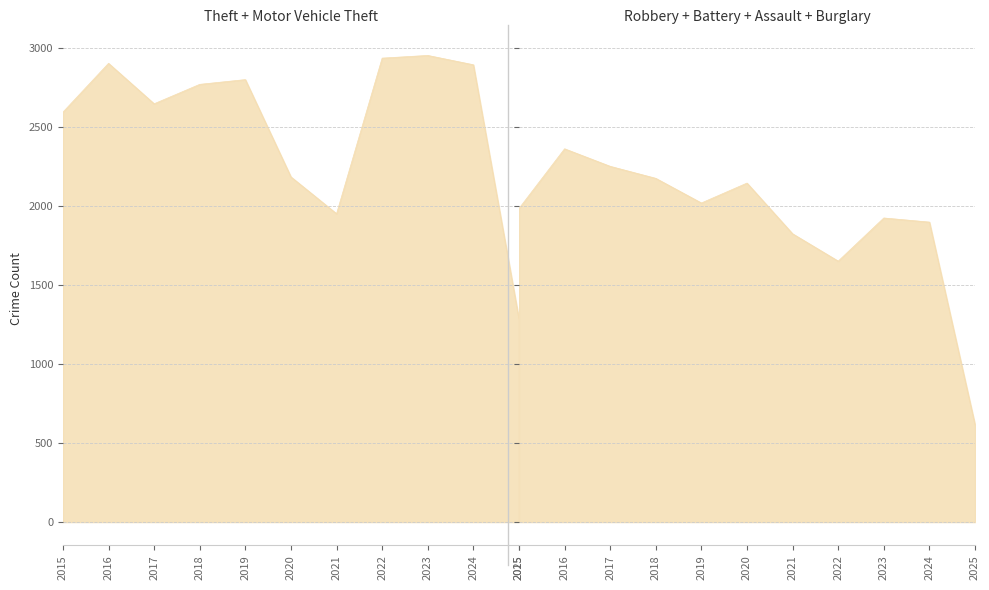

Which series has the largest range (max minus min)?

Theft